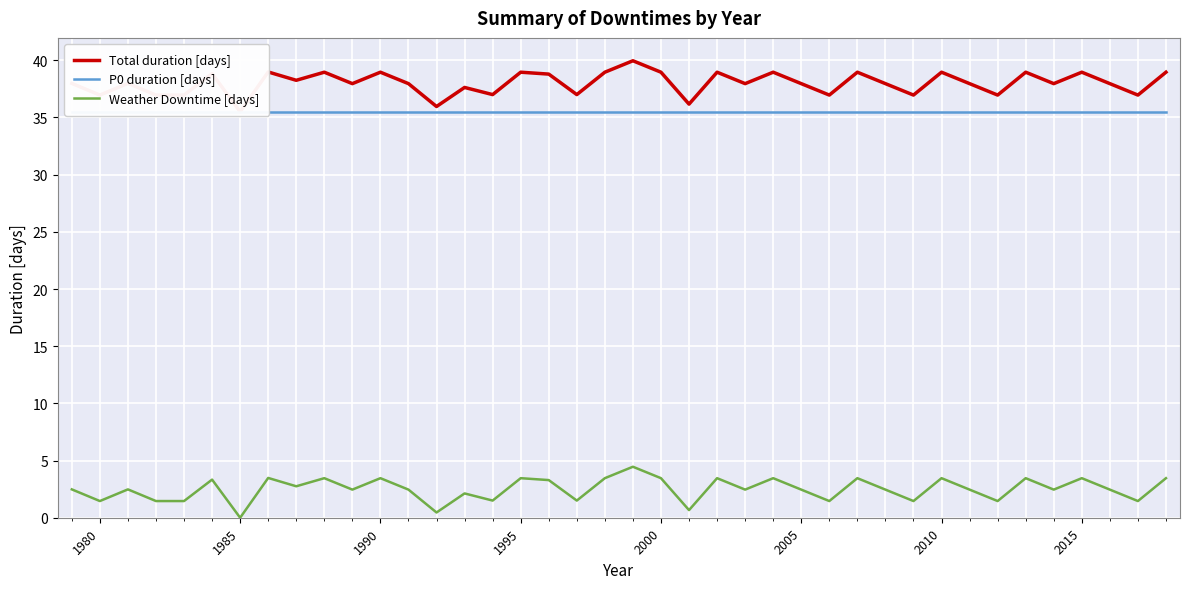

What is the average value of the Total duration [days] series?

38.0